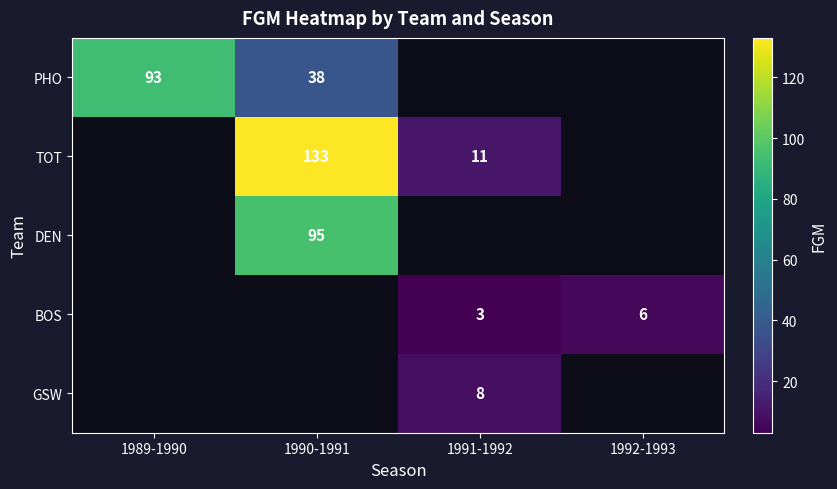

What is the maximum value shown in the chart?

133.0